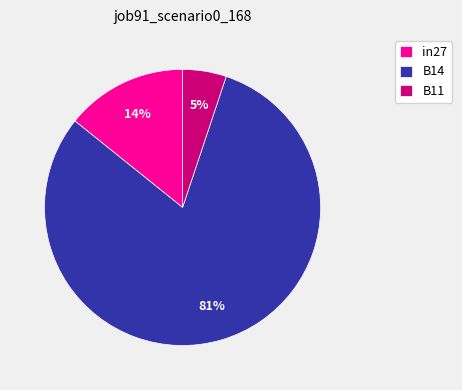

To the nearest percent, what portion does in27 represent?

14%